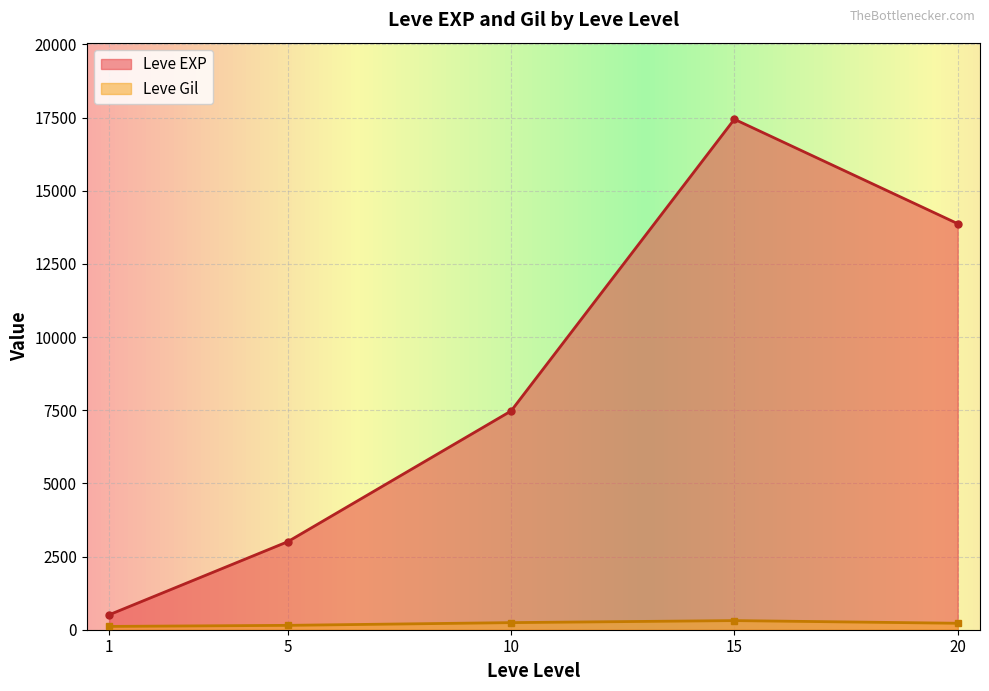

Rank the categories by Leve EXP value from highest to lowest.

15, 20, 10, 5, 1